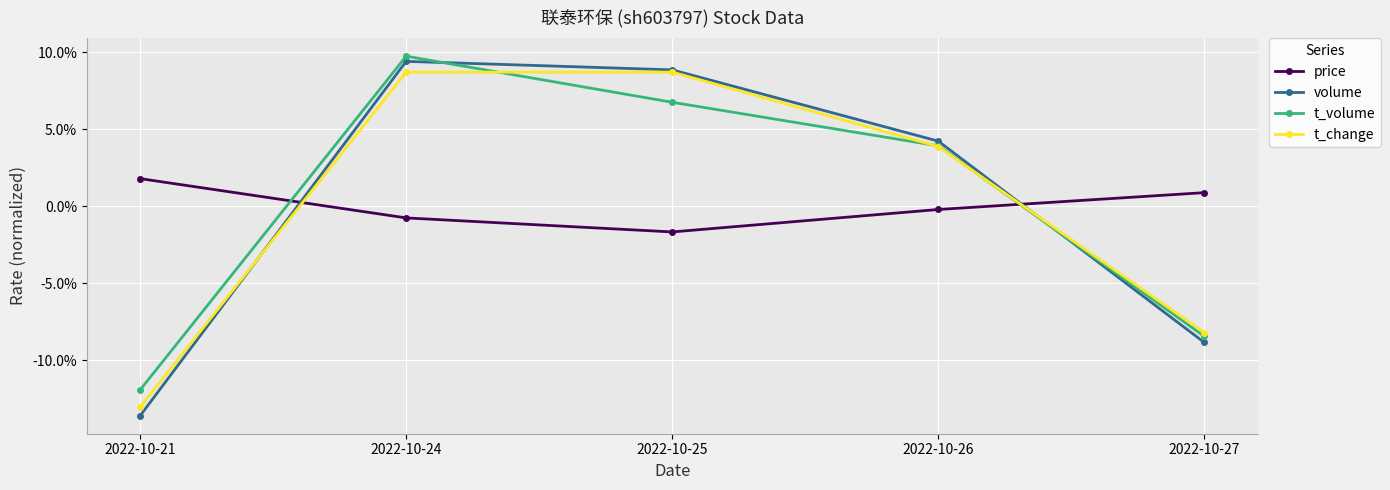

Is the value of price at 2022-10-25 greater than the value of t_change at 2022-10-27?

Yes